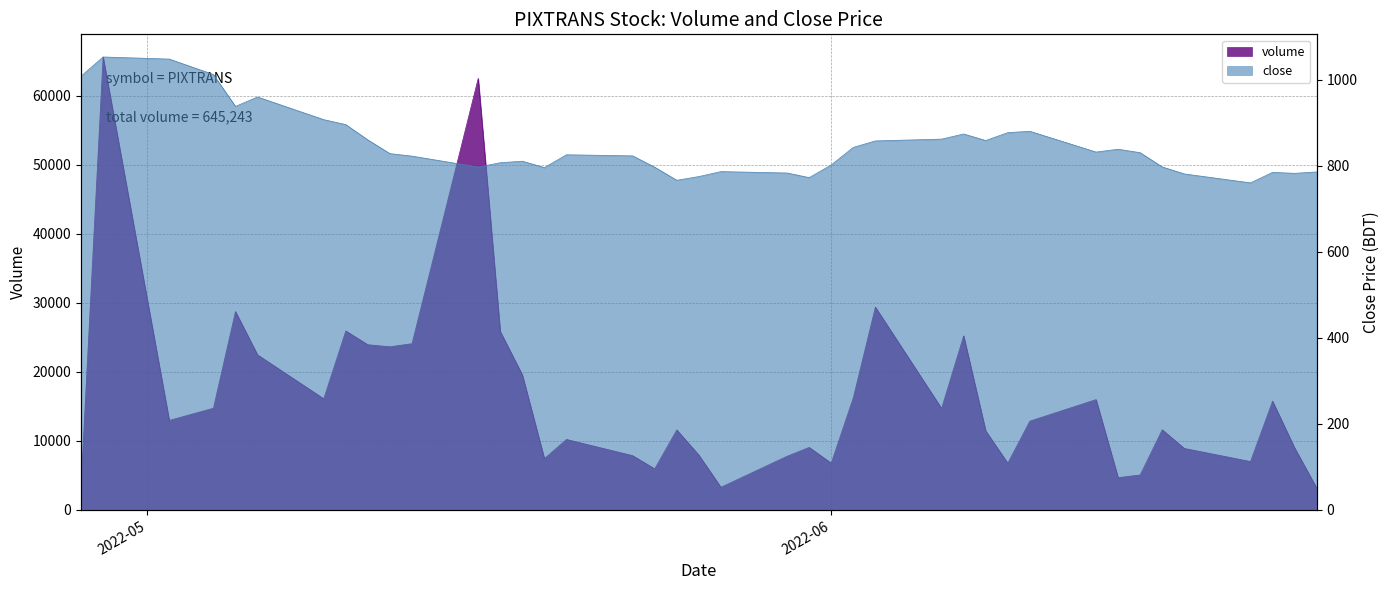

The volume series shows 27381.6 at 2022-06-13. True or false?

False